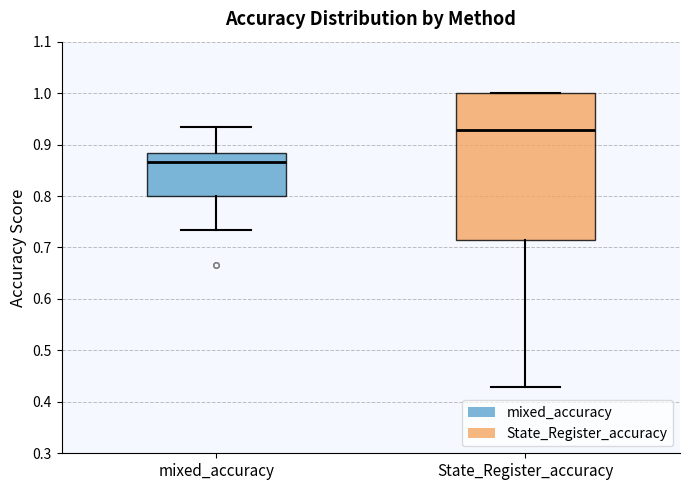

Reading left to right, read every box against the y-axis: the position of its median line, the range the box covers, and the ends of its whiskers. The values are not printed on the chart, so give them approximately, as read against the axis.

mixed_accuracy: median 0.87, box 0.80 to 0.88, whiskers 0.73 to 0.93
State_Register_accuracy: median 0.93, box 0.71 to 1.00, whiskers 0.43 to 1.00